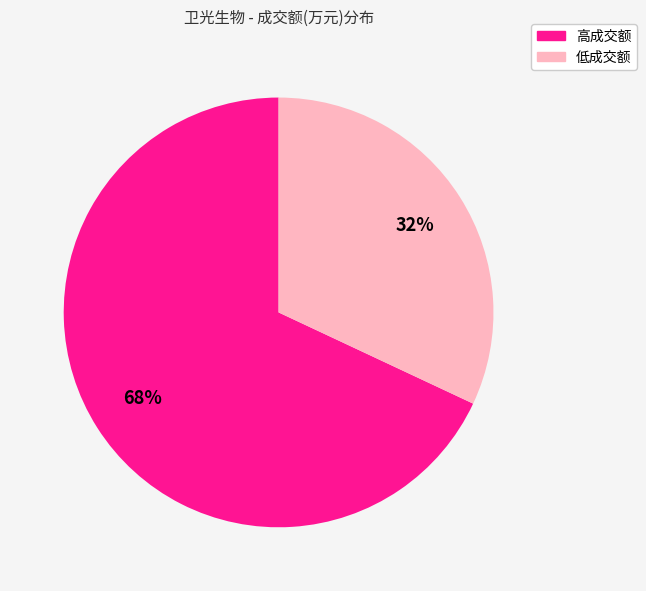

Combined, do 高成交额 and 低成交额 account for over 50%?

Yes